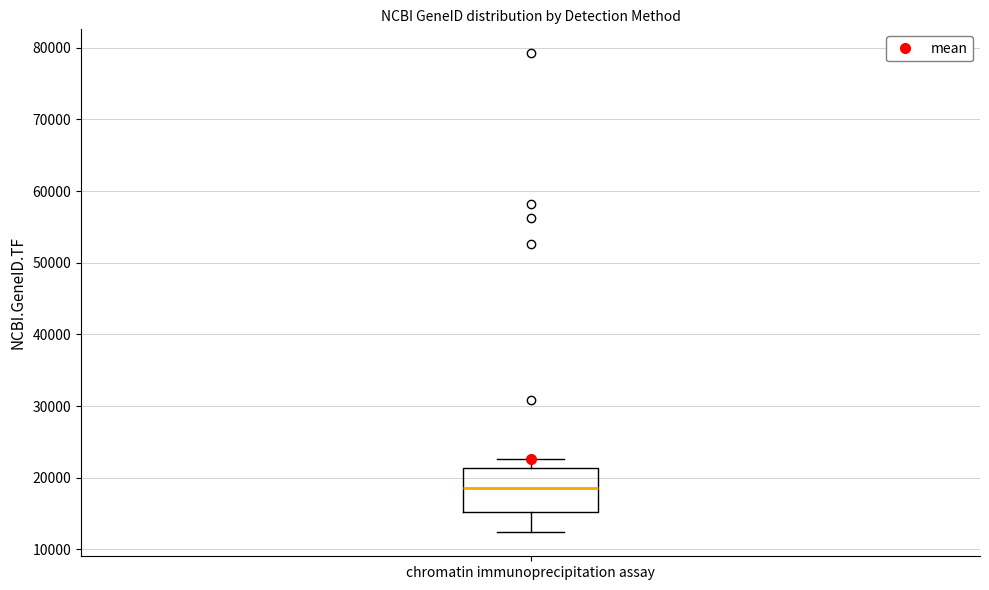

Transcribe this box plot: give where the median line is, the range the box spans, and where the two whiskers end, as read against the y-axis. The values are not printed on the chart, so give them approximately, as read against the axis.

median 19000, box 15000 to 21000, whiskers 12000 to 23000